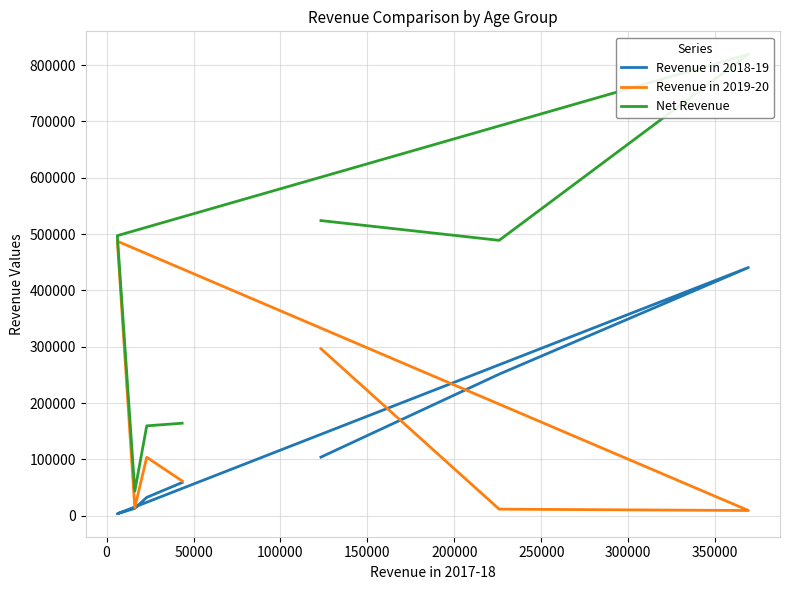

Where is the first local maximum for Revenue in 2019-20?

100000